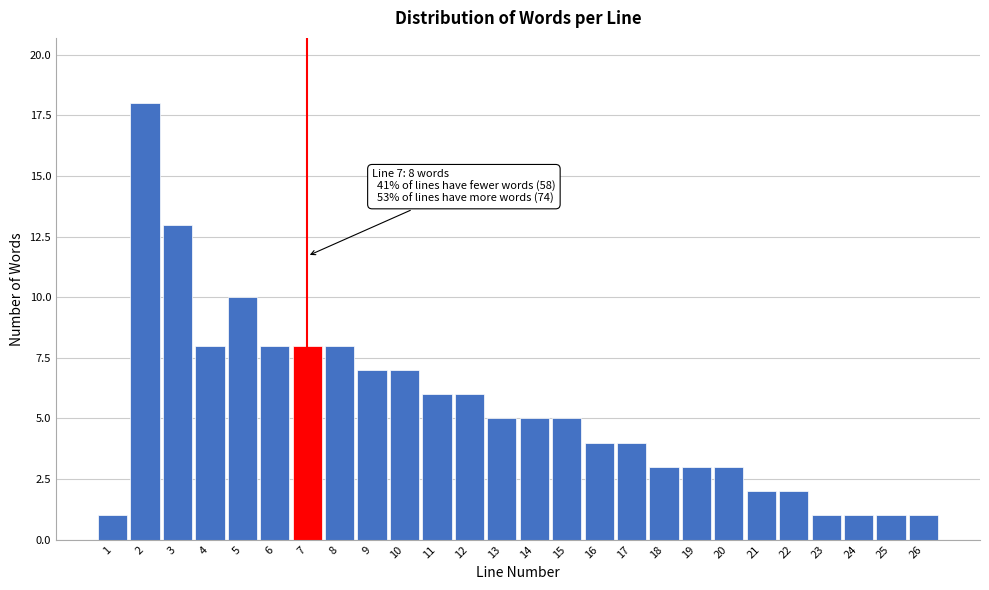

Reading left to right, extract all data points from this chart.

1=1	2=18	3=13	4=8	5=10	6=8	7=8	8=8	9=7	10=7	11=6	12=6	13=5	14=5	15=5	16=4	17=4	18=3	19=3	20=3	21=2	22=2	23=1	24=1	25=1	26=1